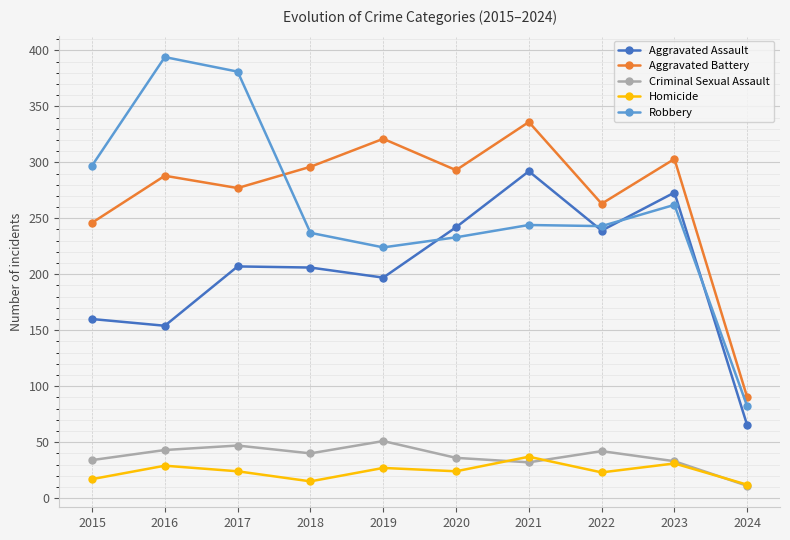

Is the value of Homicide at 2018 greater than the value of Aggravated Battery at 2018?

No